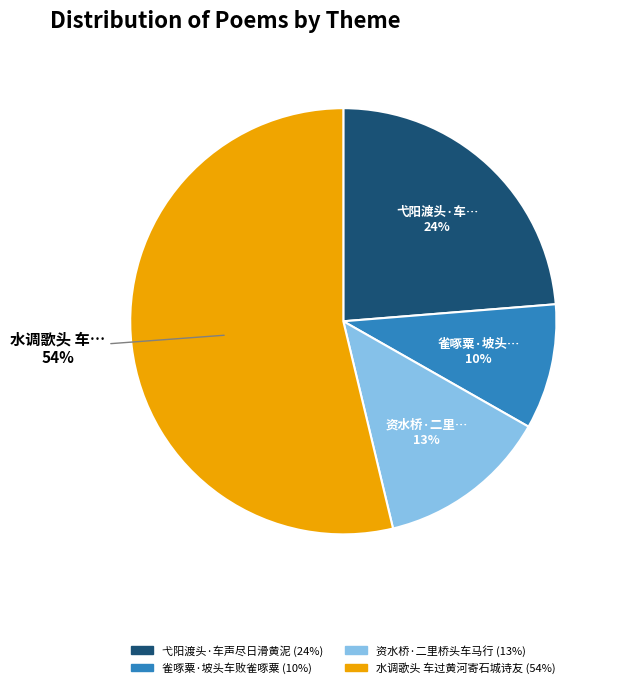

The 弋阳渡头·车声尽日滑黄泥 slice represents 16% of the pie. True or false?

False